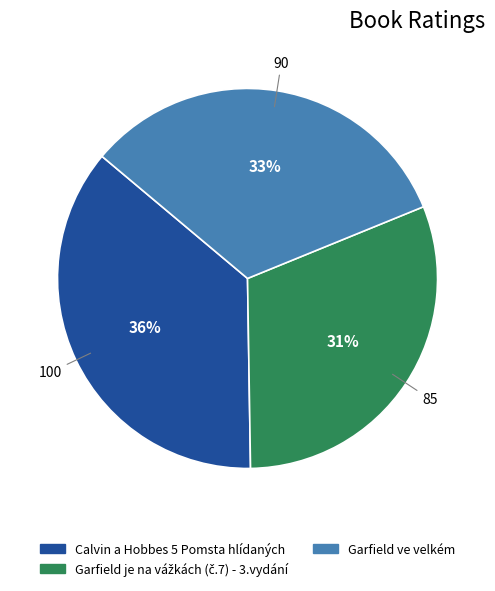

To the nearest percent, what is the difference between the largest and smallest slice percentages?

5%